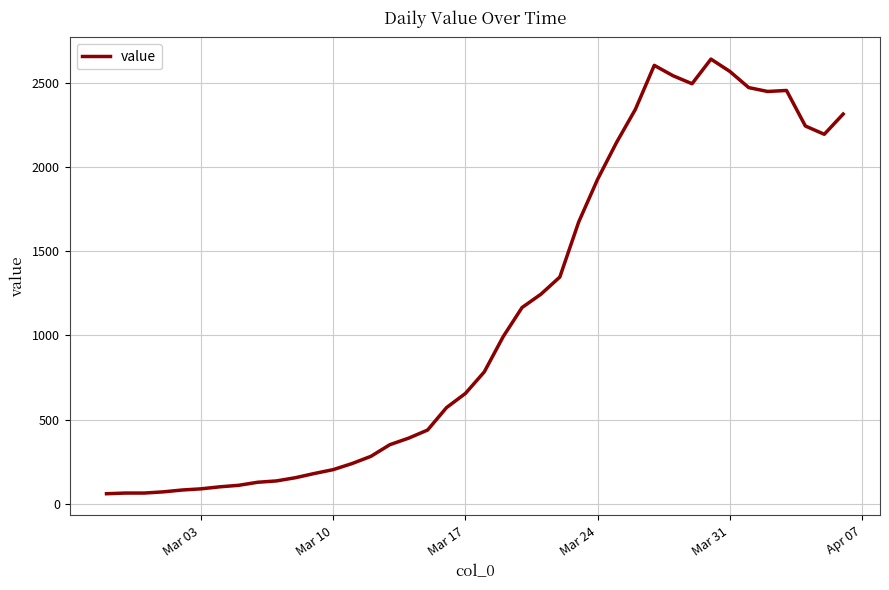

What is the minimum value shown in the chart?

61